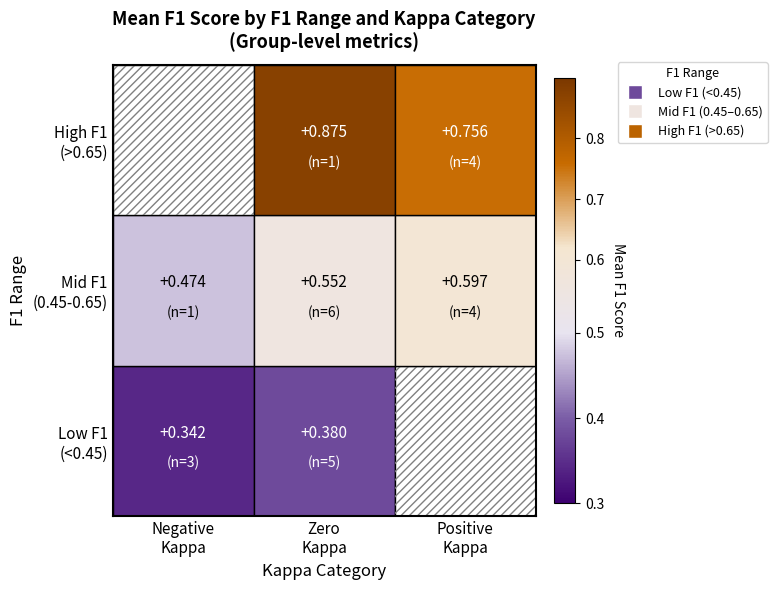

How many data points does each series have?

3